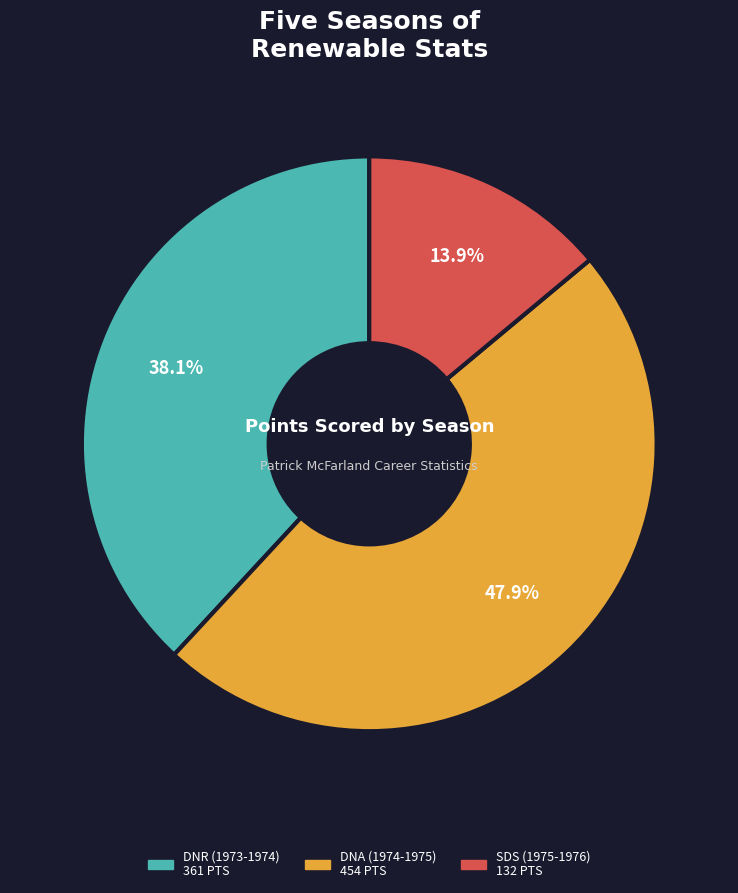

To the nearest percent, what is the difference between the largest and smallest slice percentages?

34%